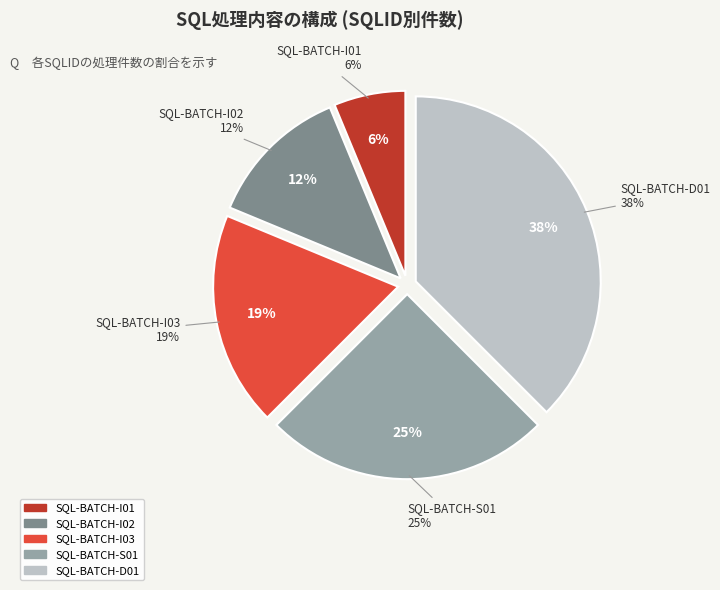

To the nearest percent, what is the difference between the largest and smallest slice percentages?

31%